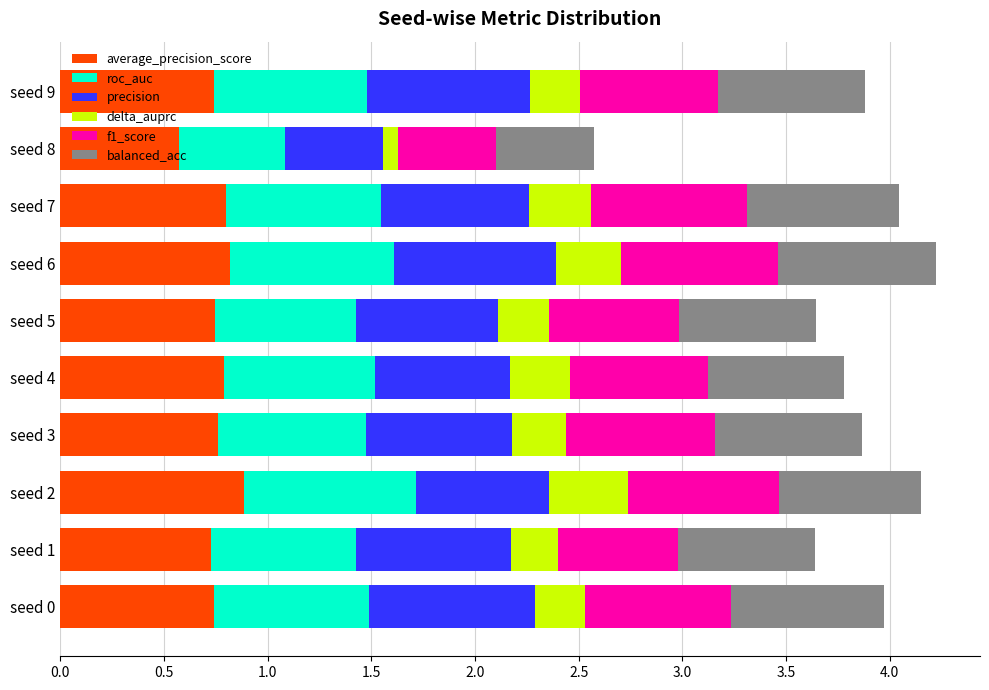

What is the total value across all series at seed 5?

3.6